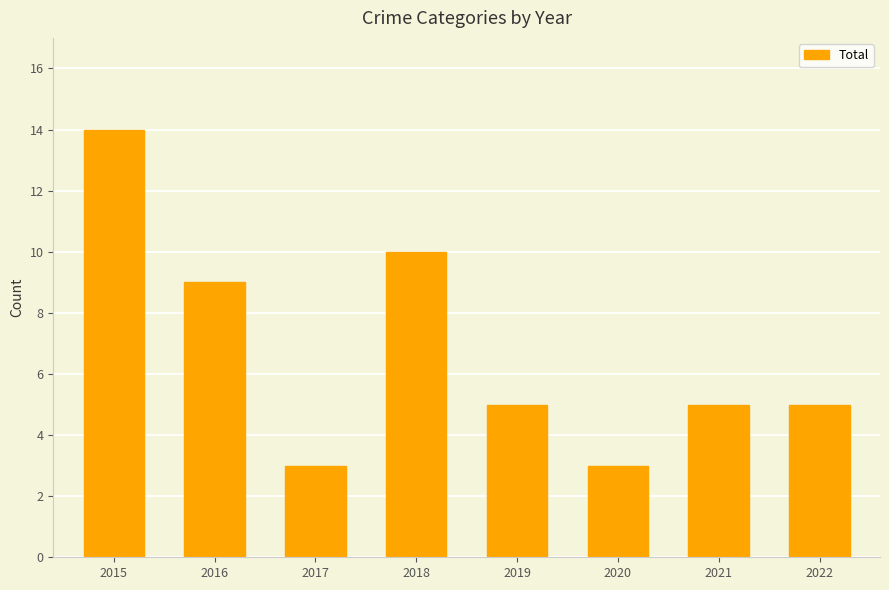

What is the value of the 3rd bar from the left?

3